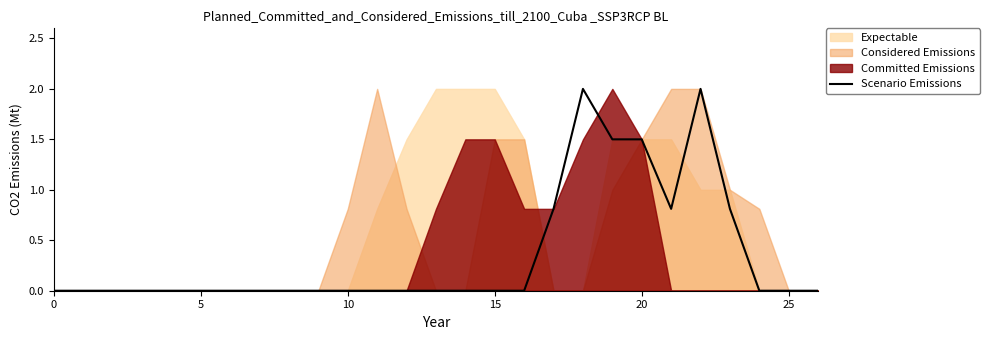

Reading left to right, transcribe all the data shown in this chart.

0.0	0.0	0.0	0.0	0.0	0.0	0.0	0.0	0.0	0.0	0.0	0.0	0.0	0.0	0.0	0.0	0.0	0.8	2.0	1.5	1.5	0.8	2.0	0.8	0.0	0.0	0.0